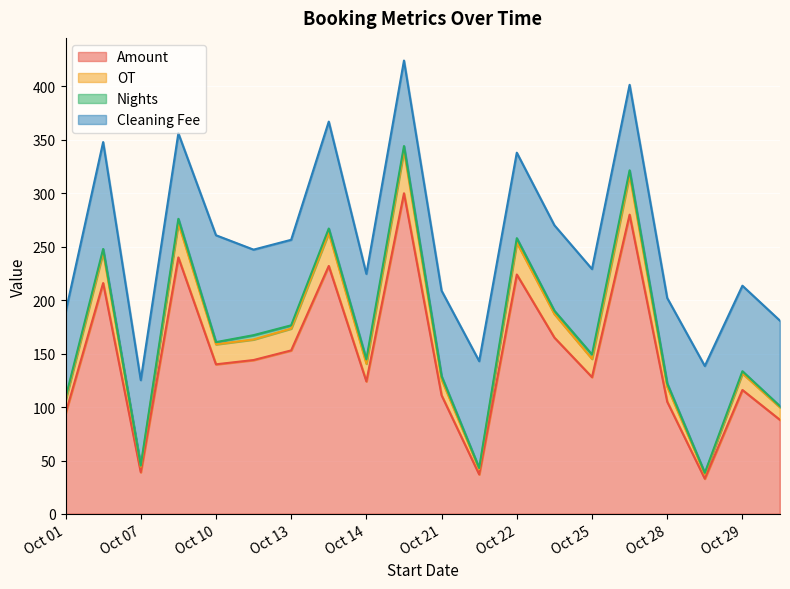

What is the difference between the maximum and minimum values in the Nights series?

3.0